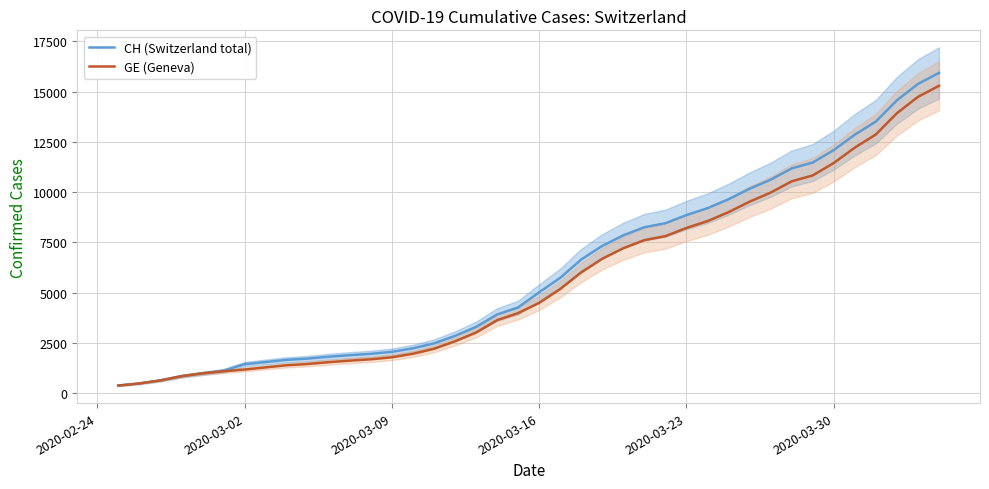

List the series in order of their peak value, highest first.

CH (Switzerland total), GE (Geneva)